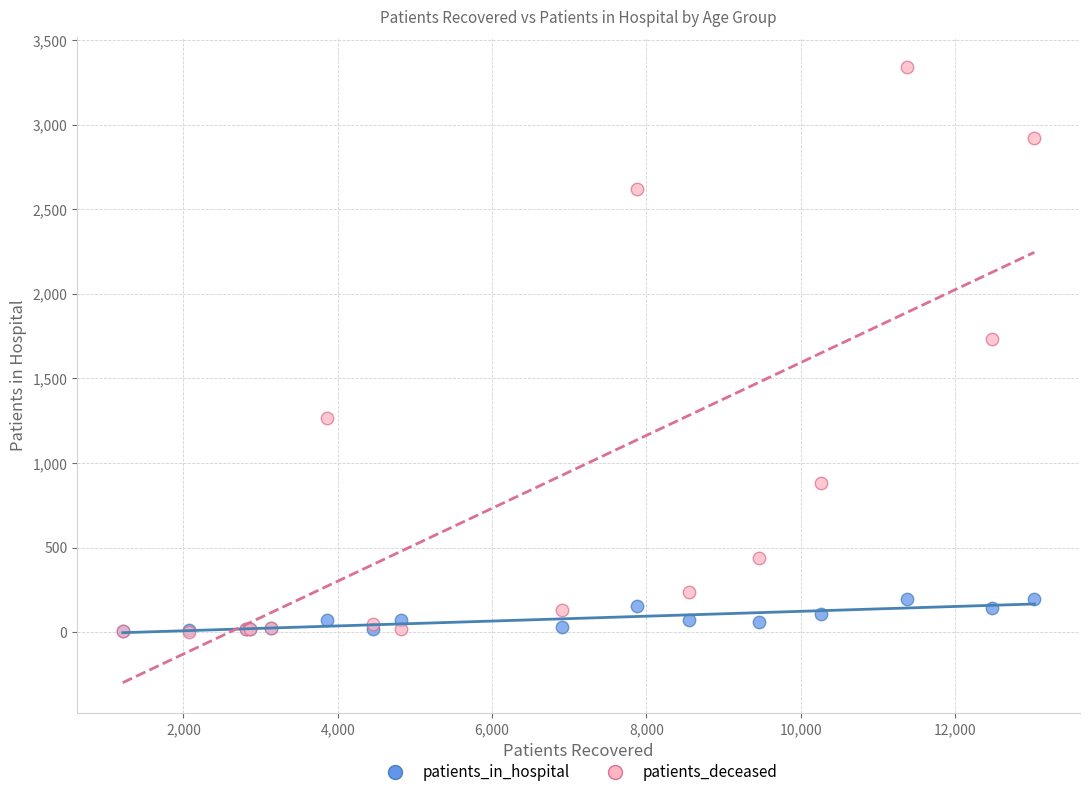

Across all series, what Y value is closest to 1671?

1731